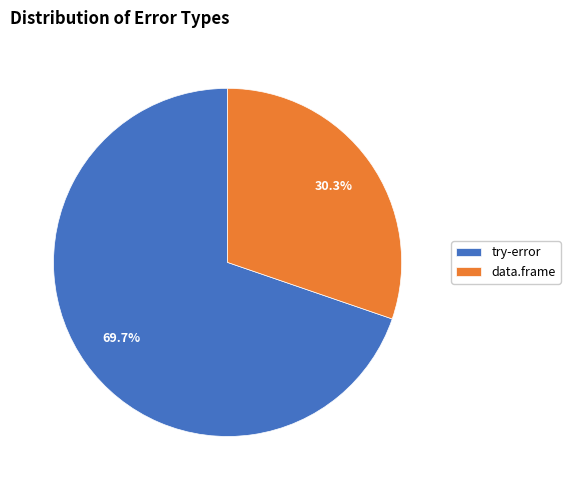

Do data.frame and try-error together represent more than half of the pie?

Yes